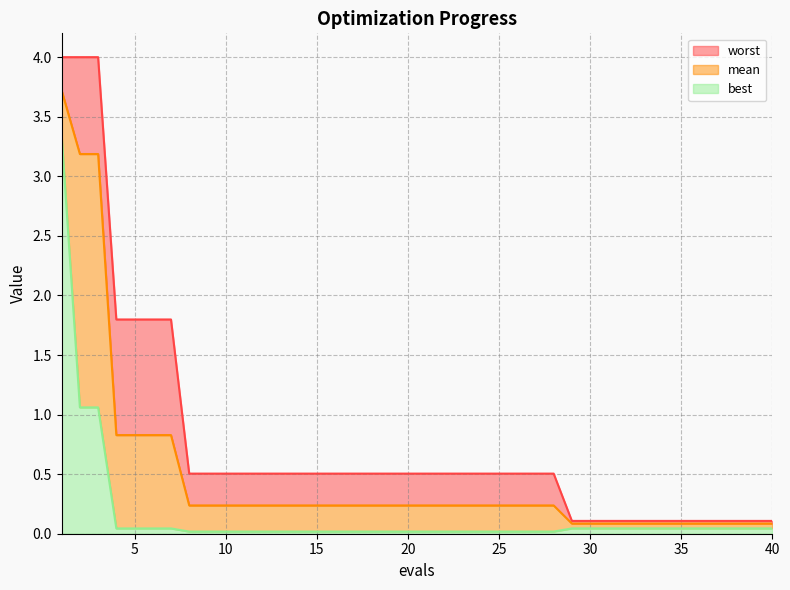

Does the chart have visible grid lines?

Yes